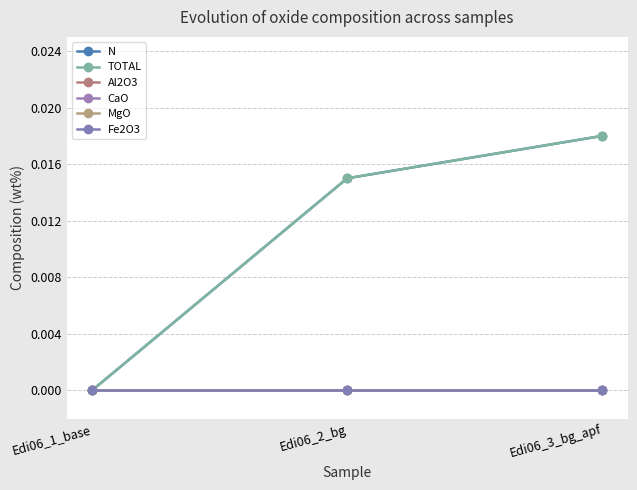

Is this an area chart (filled region under the line)?

No